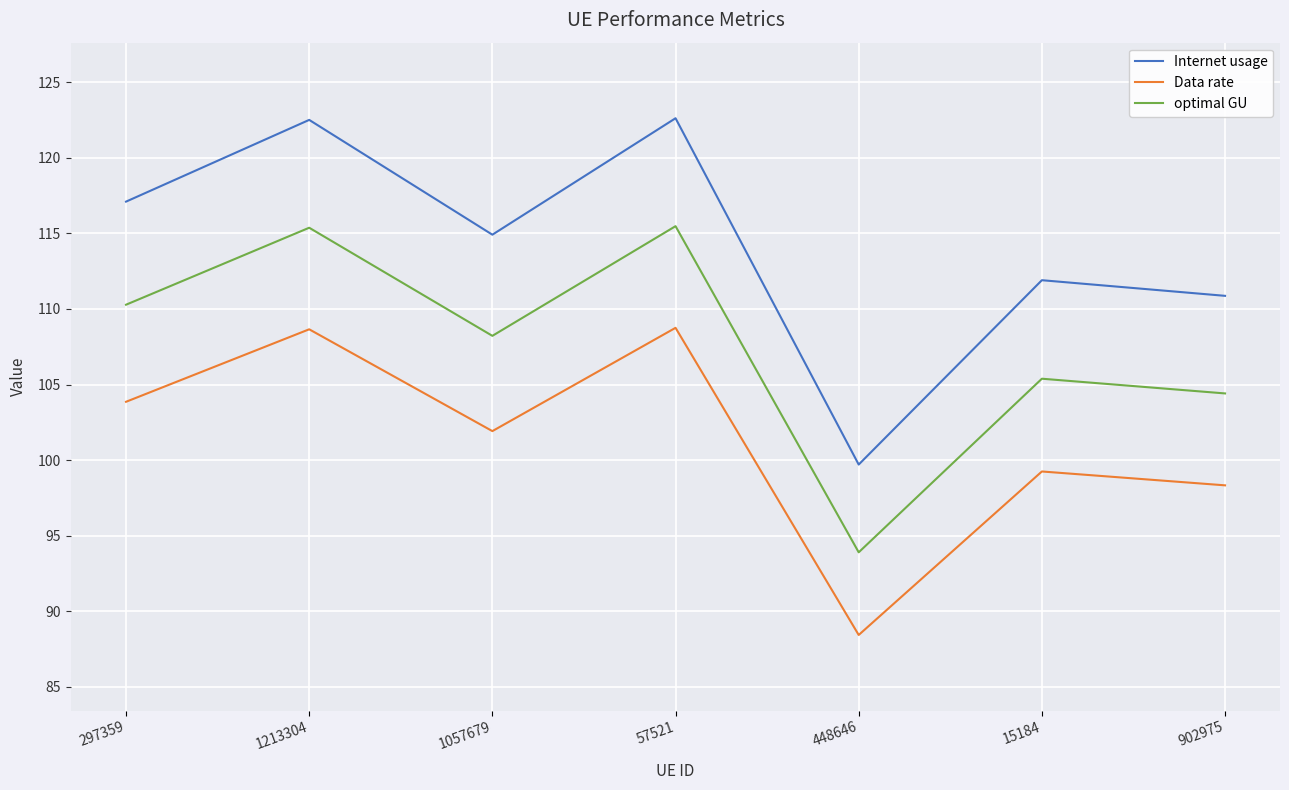

True or false: Internet usage and optimal GU intersect in this chart.

False